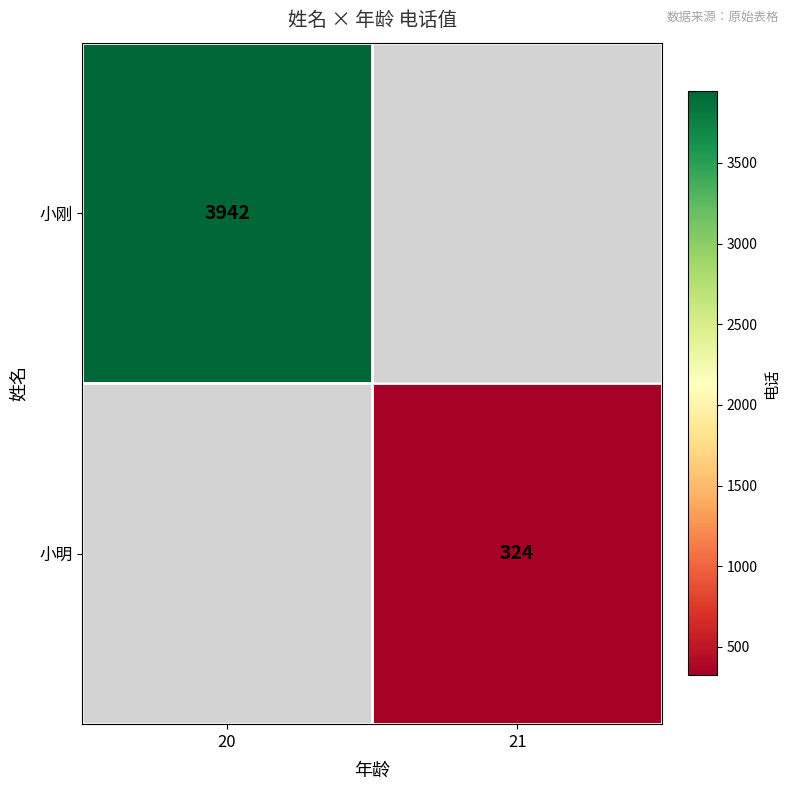

Between 21 and 20, which is larger?

20